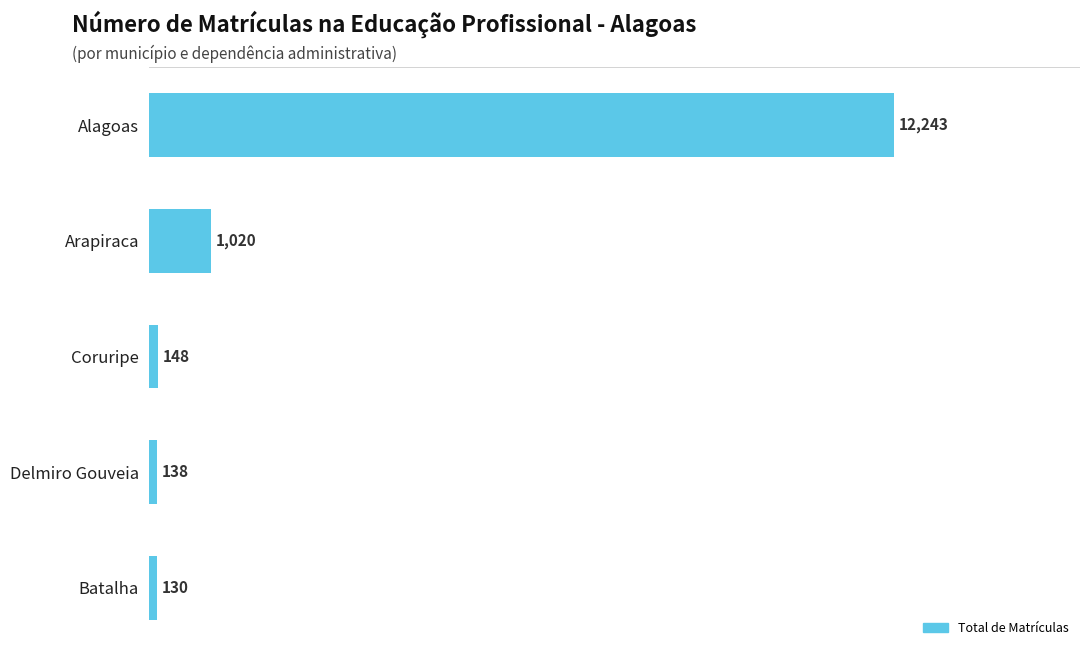

How many values are below 148?

2